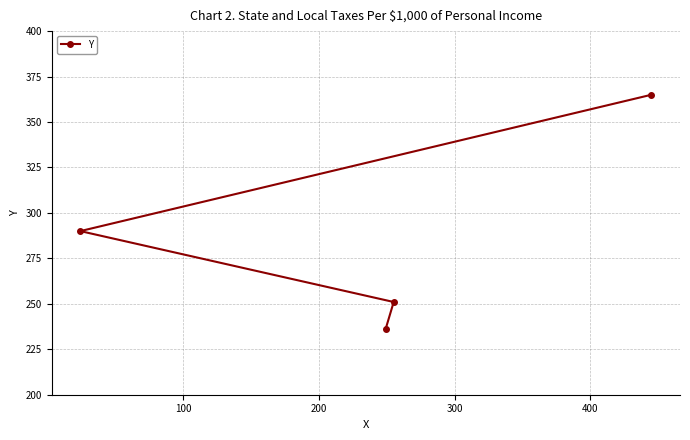

What is the minimum value shown in the chart?

236